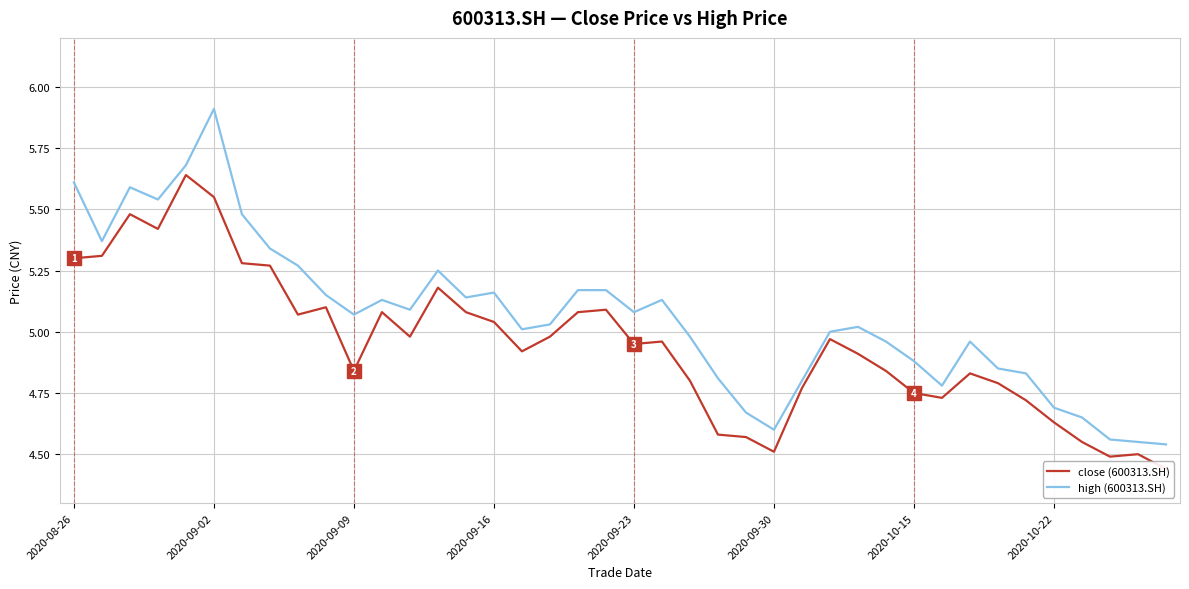

The value of close (600313.SH) at 26 is 4.8. True or false?

True